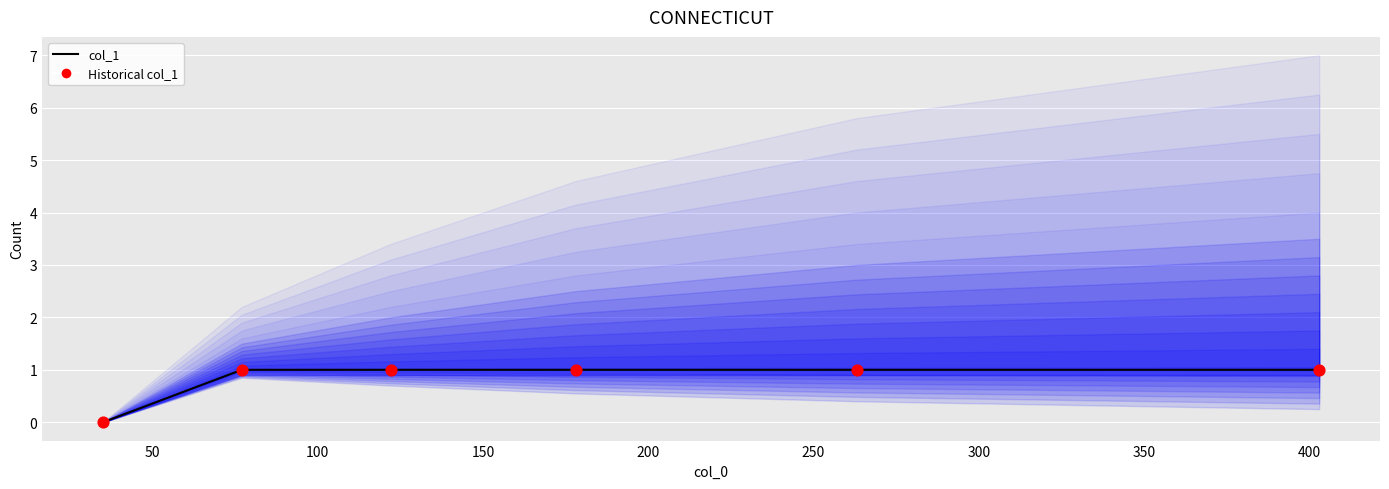

Which series contains the highest Y value?

col_1